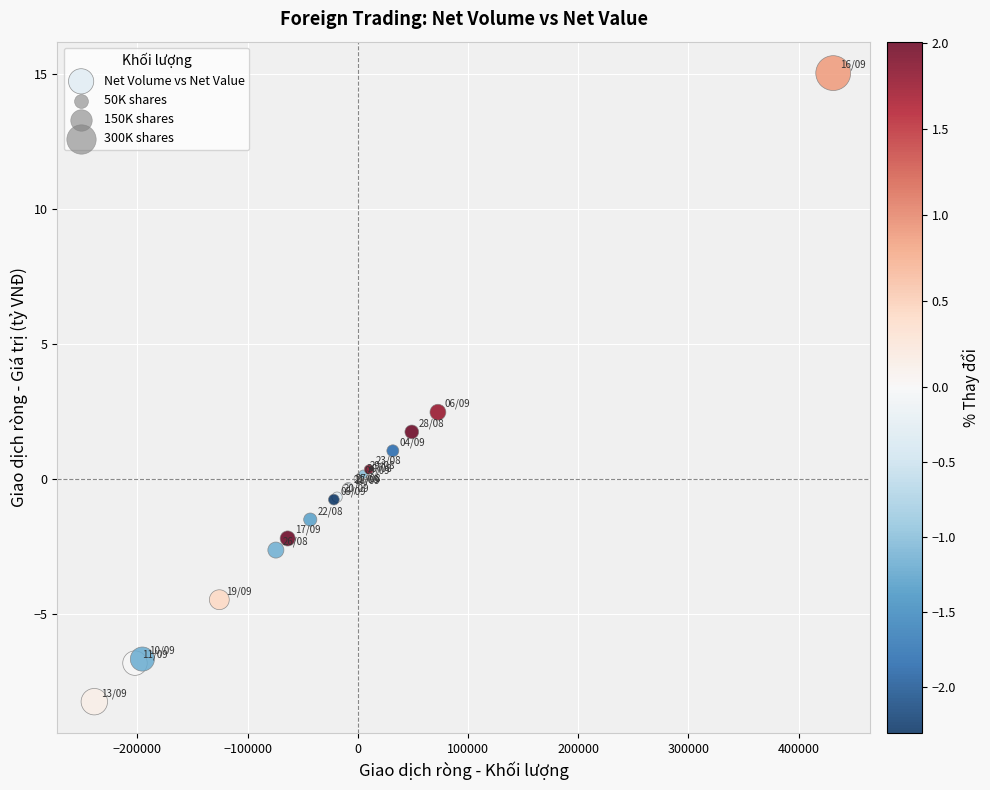

What Y value in the scatter plot is closest to 3?

2.5